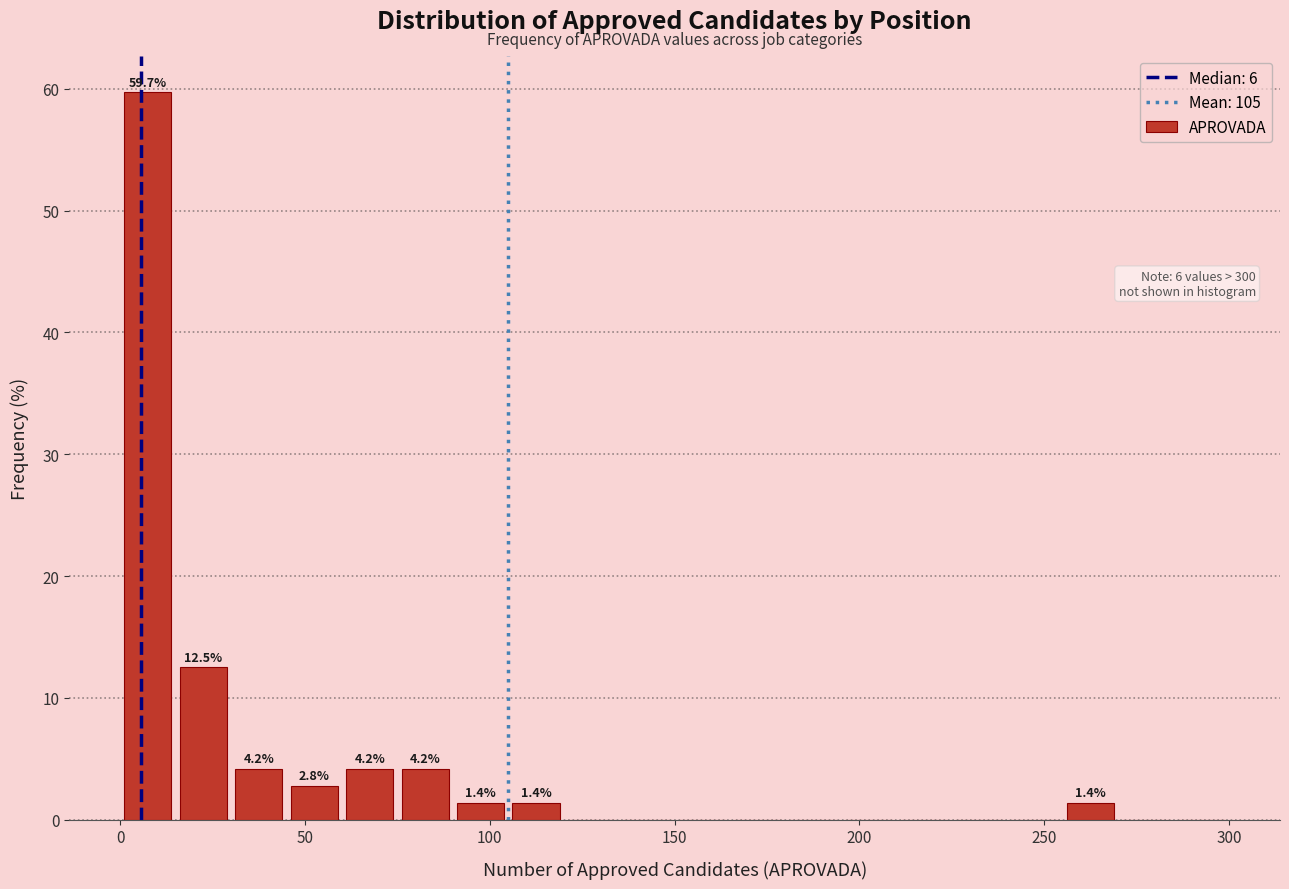

Around what value on the x-axis is the tallest bar? Give the approximate position of its centre, as read against the axis.

10